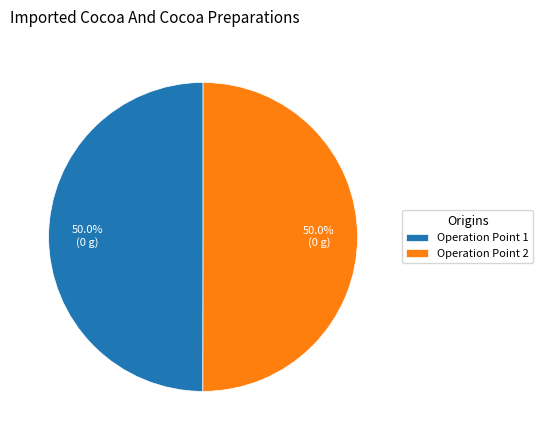

Combined, what portion of the pie is Operation Point 2 and Operation Point 1?

100.0%